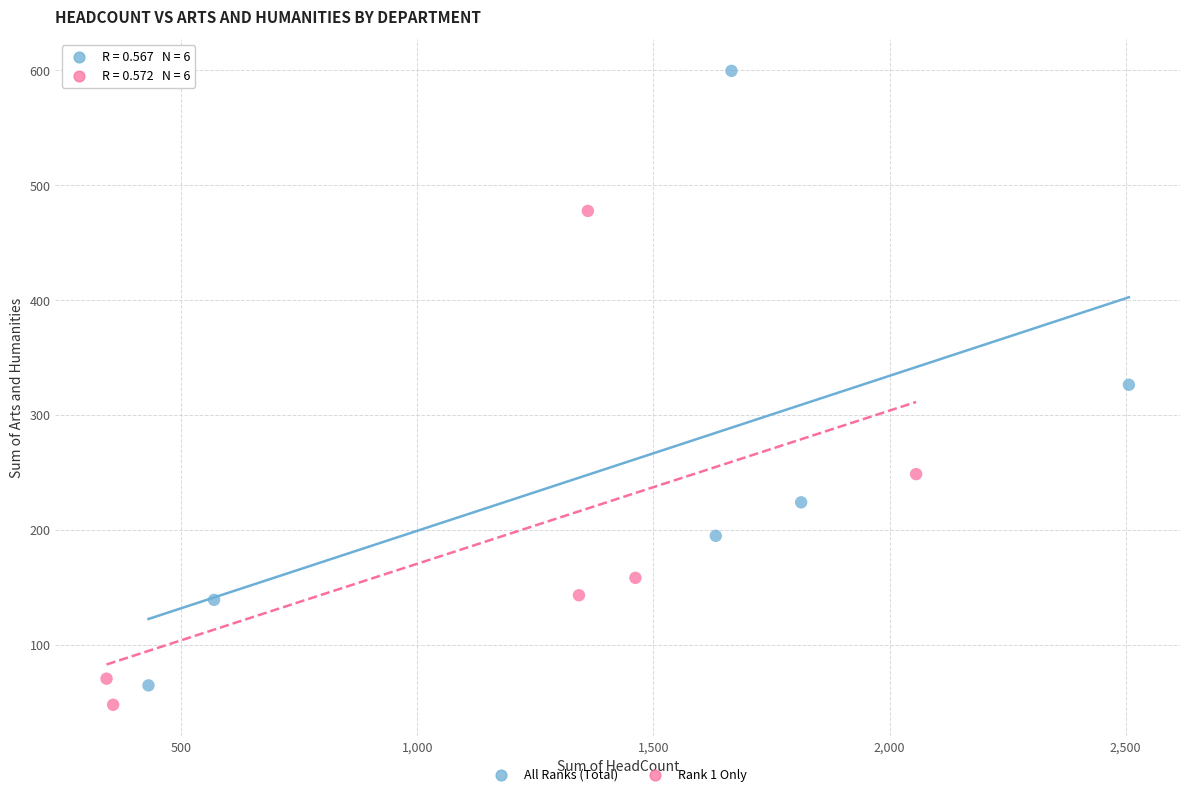

Which series reaches the maximum Y coordinate?

All Ranks (Total)